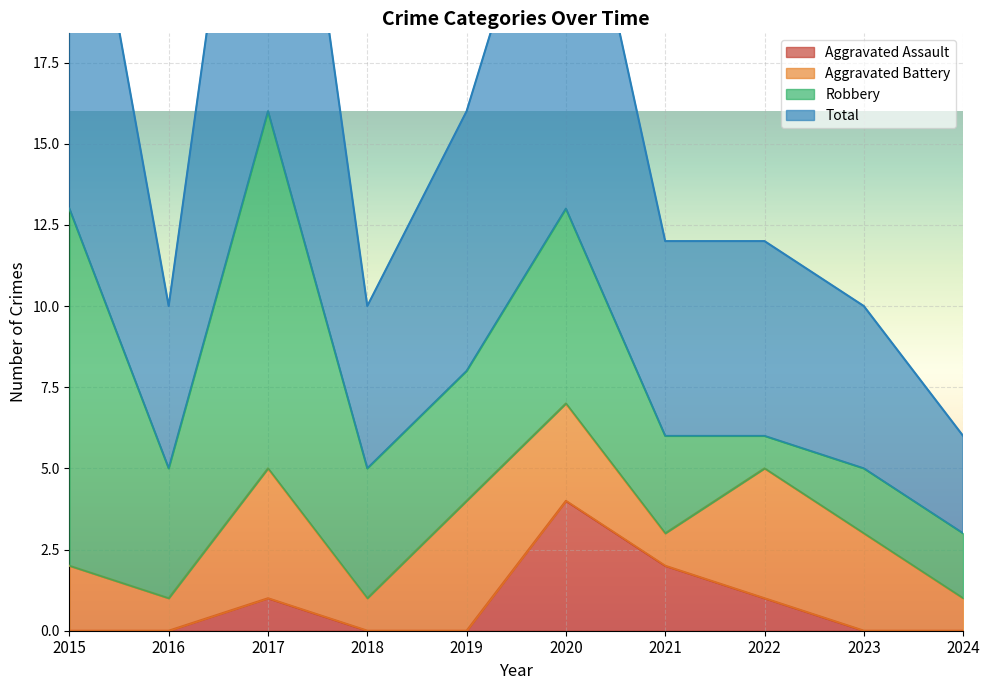

What is the highest value of the Aggravated Assault series?

4